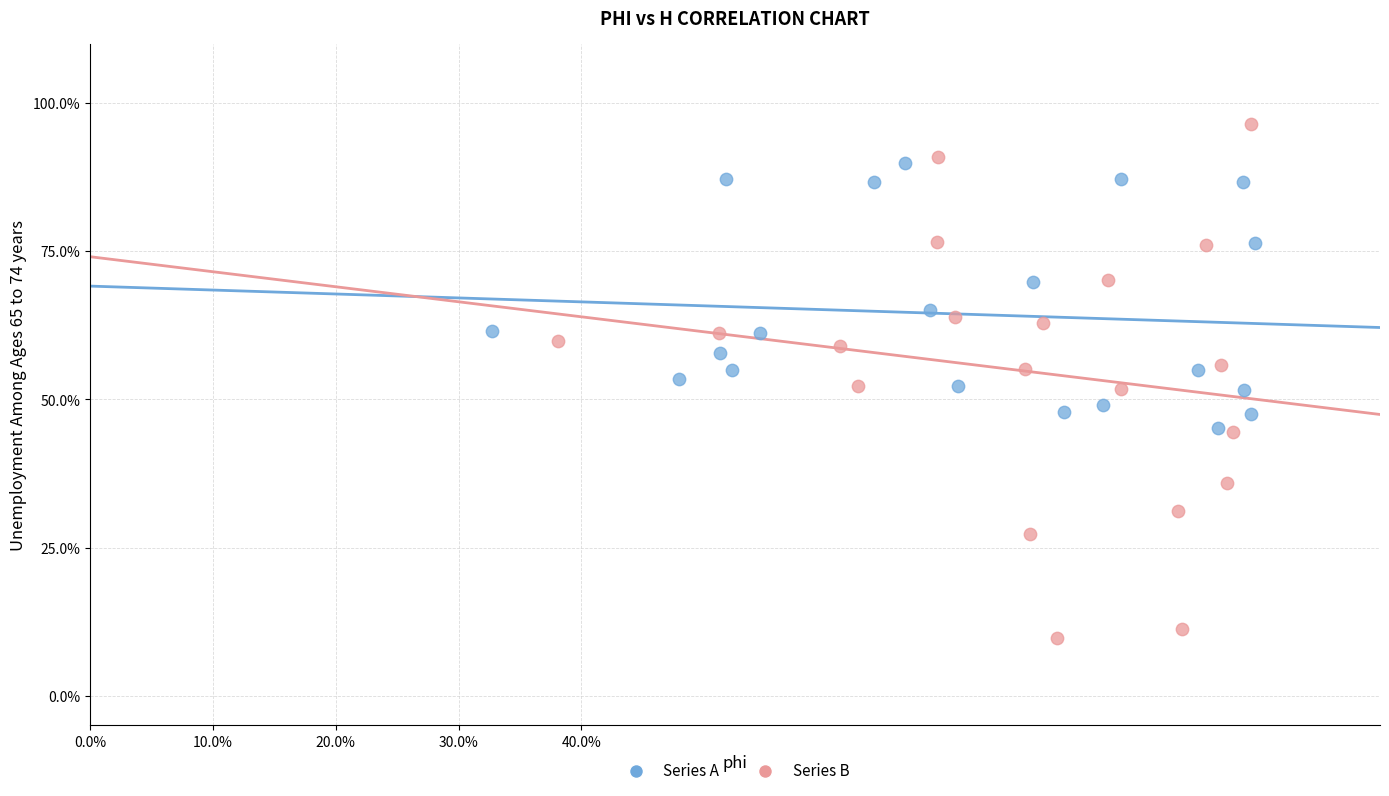

What are all the series names shown in the legend?

Series A, Series B